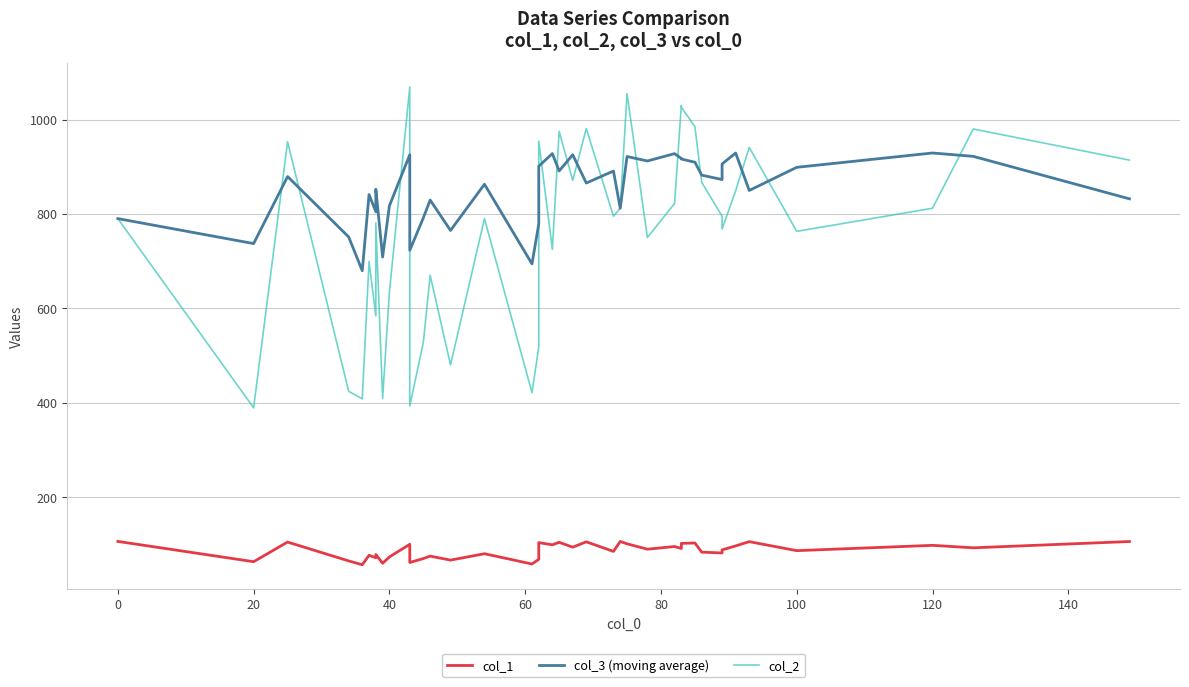

Is it true that col_1 equals 23.7 at 11?

False